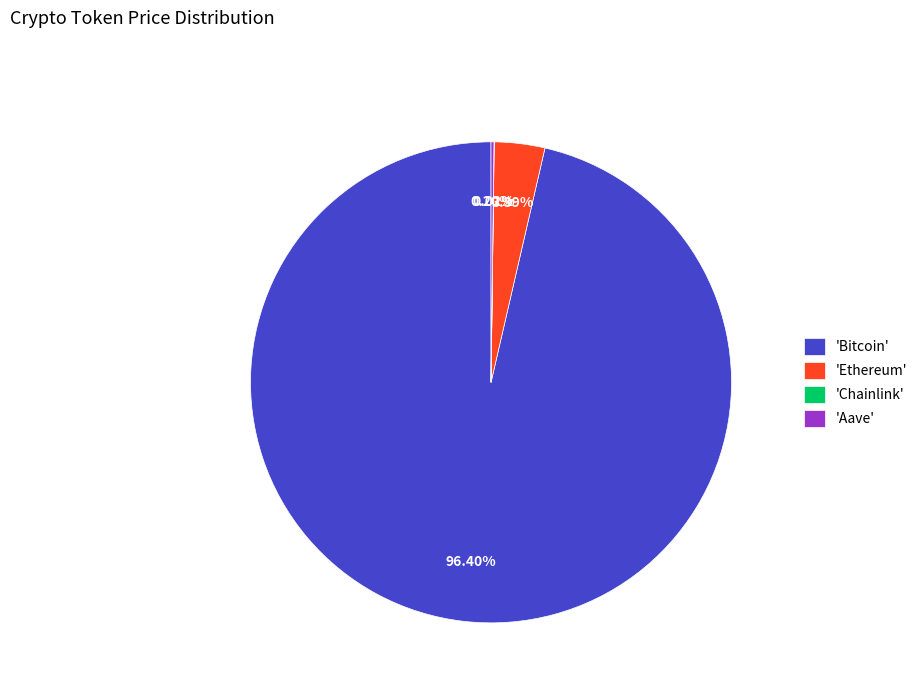

Between 'Ethereum' and 'Bitcoin', which is larger?

'Bitcoin'